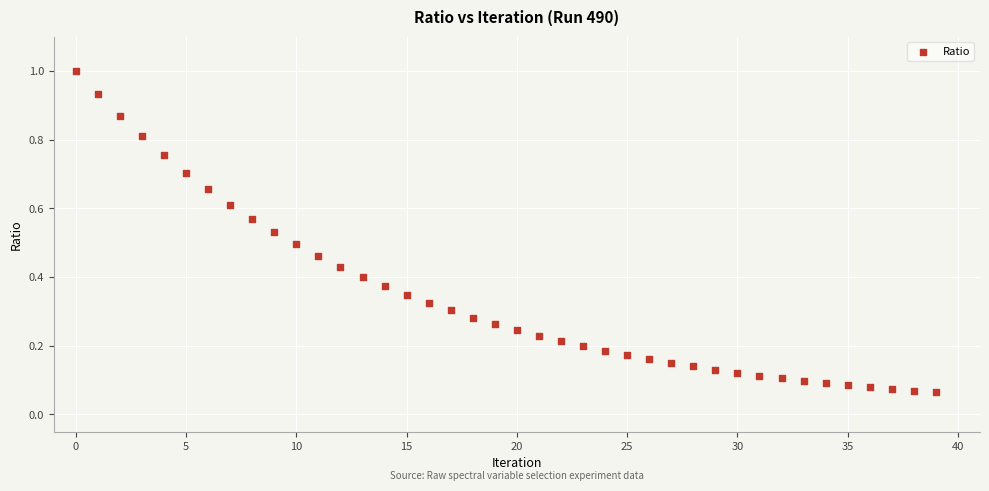

How many data points are displayed?

40